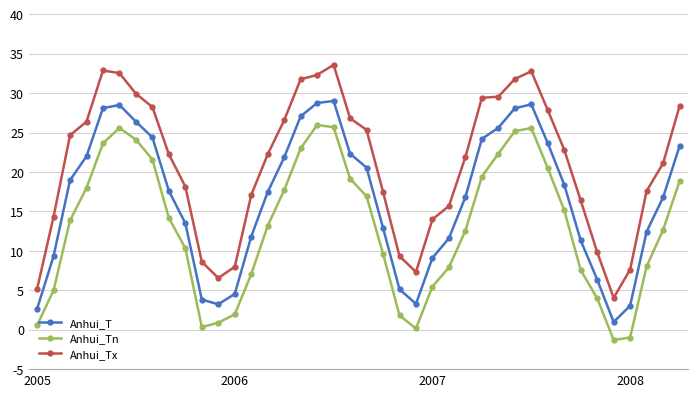

How many lines are shown in the chart?

3